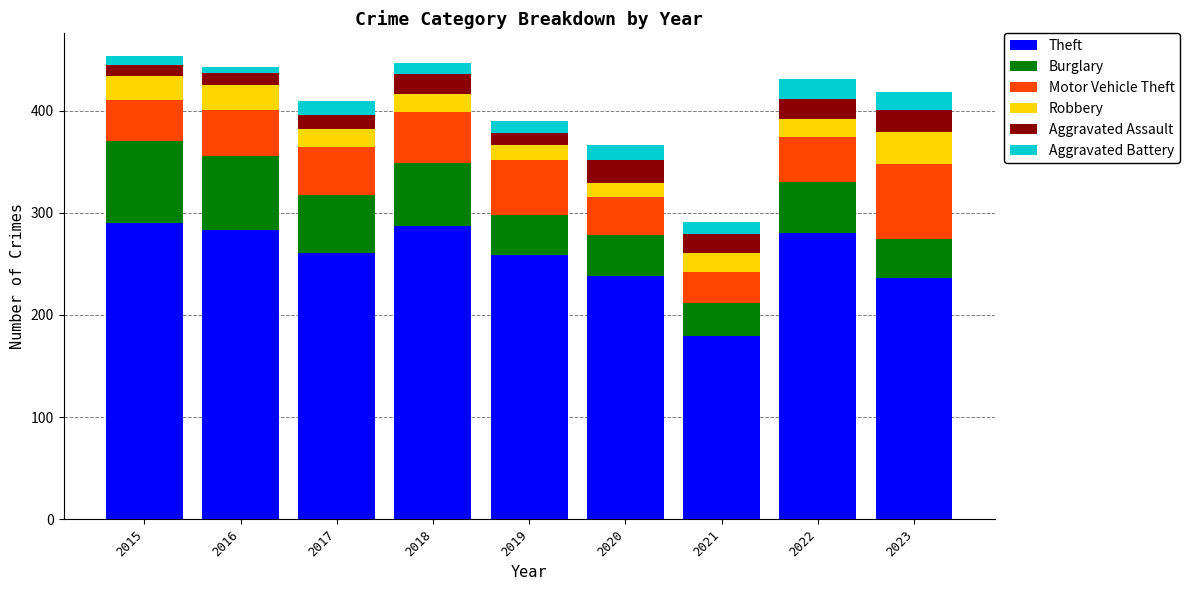

What is the lowest value of the Theft series?

179